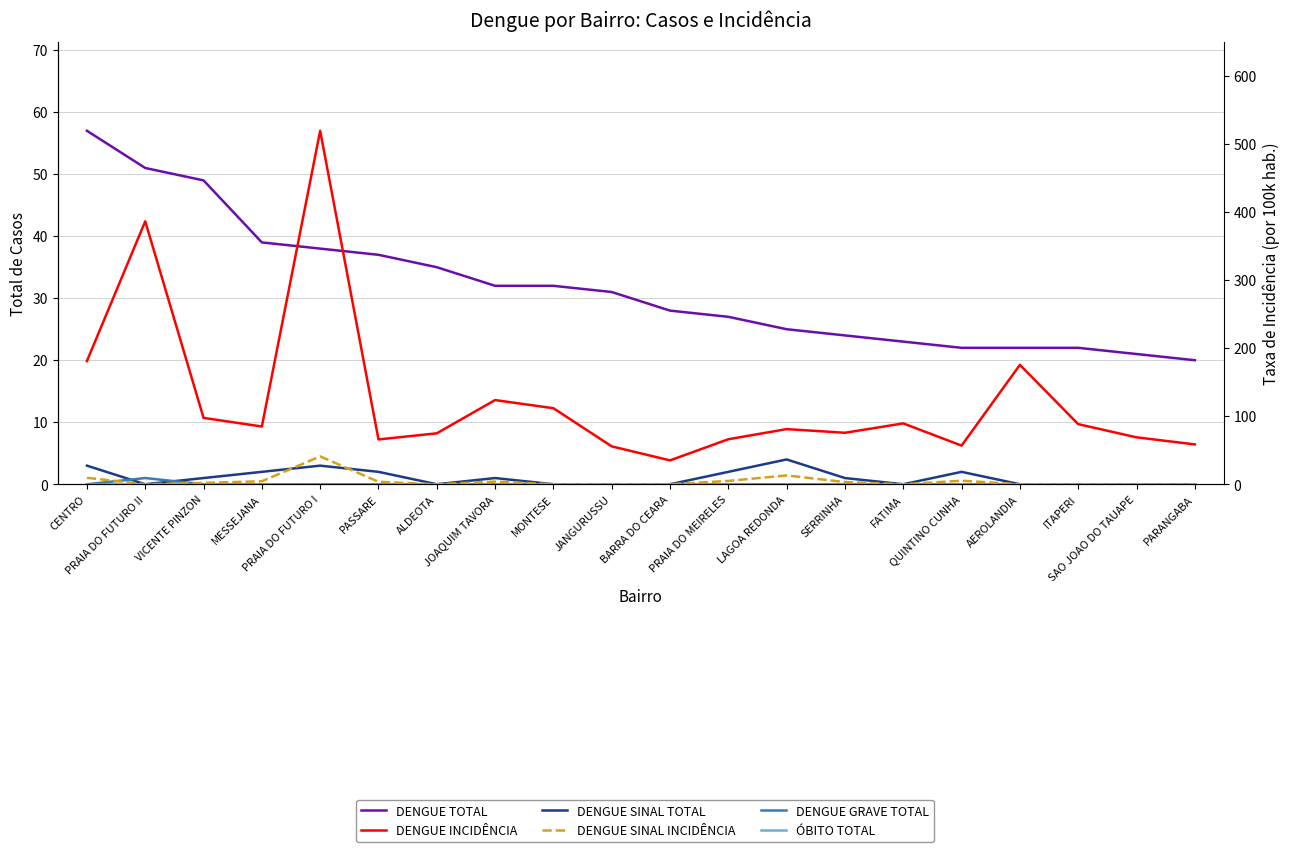

Is this an area chart (filled region under the line)?

No